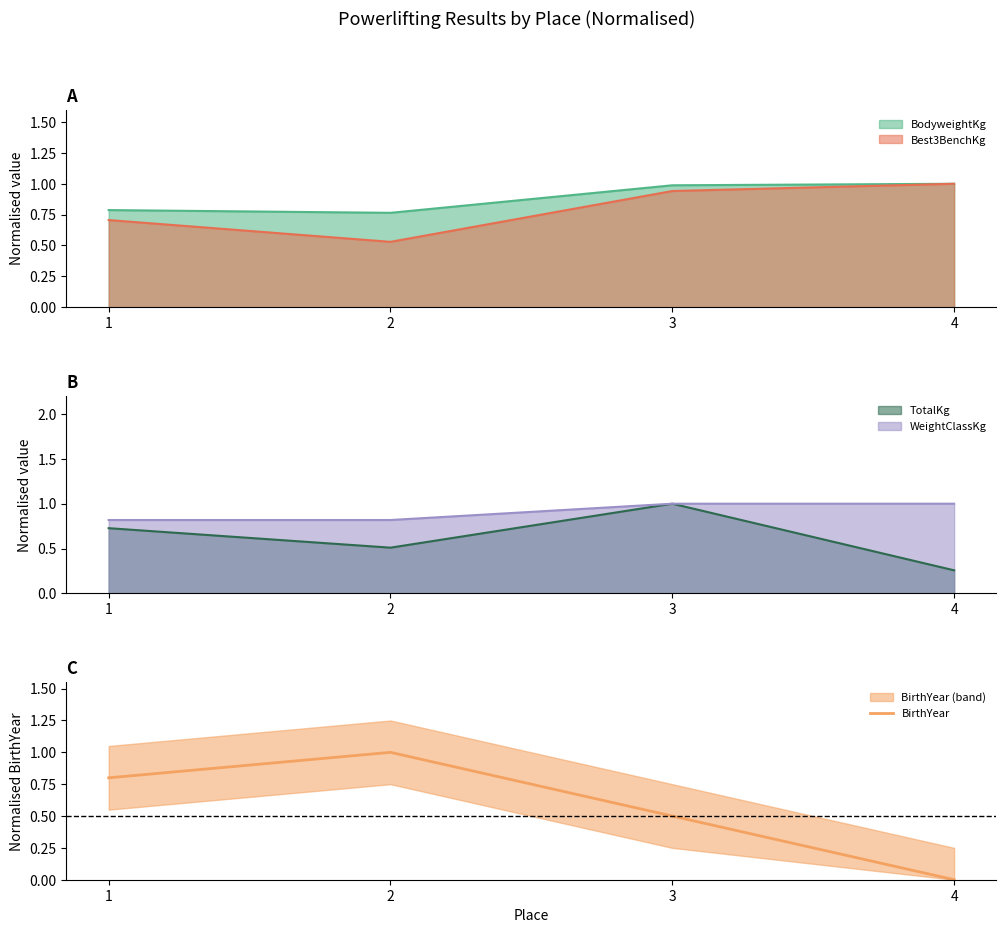

What is the difference between the values at 2 and 3?

0.5